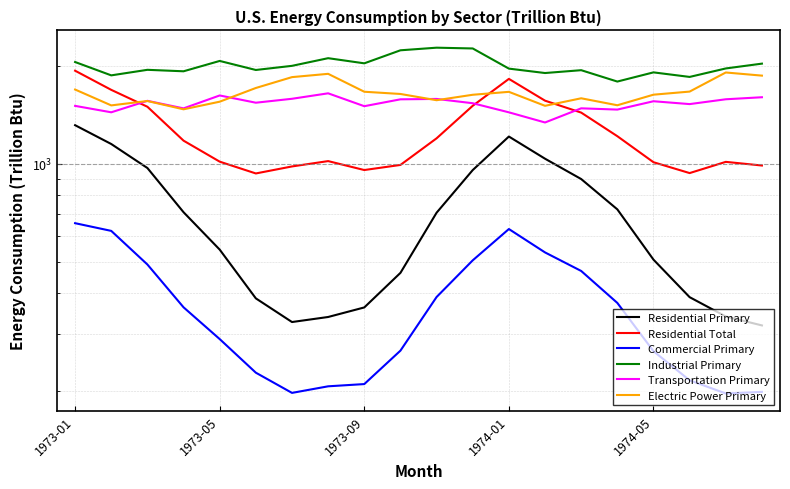

What is the highest value of the Residential Primary series?

1313.8